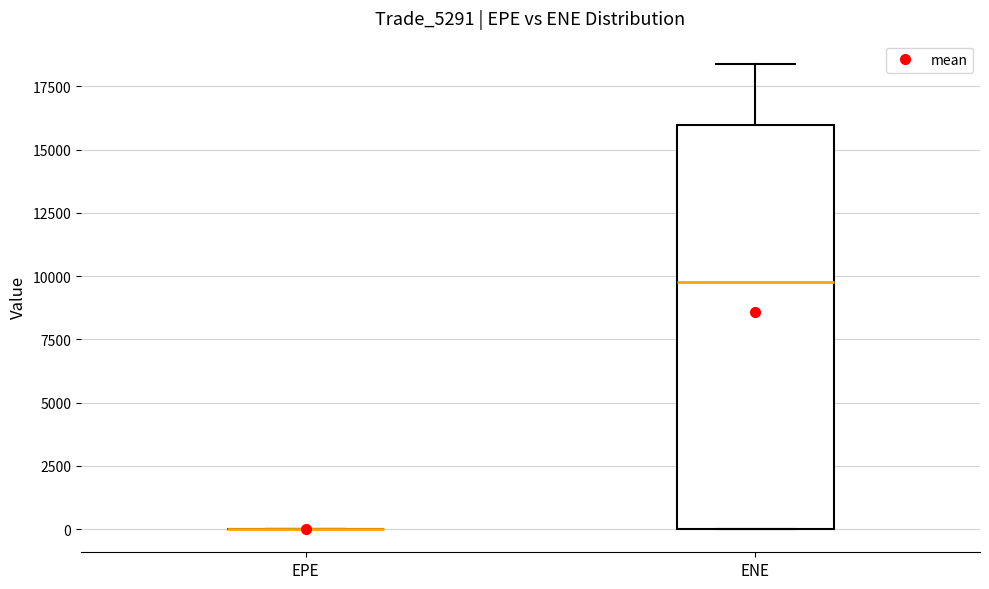

Reading left to right, read every box against the y-axis: the position of its median line, the range the box covers, and the ends of its whiskers. The values are not printed on the chart, so give them approximately, as read against the axis.

EPE: box collapsed to a line at 0, whiskers 0 to 0
ENE: median 9500, box 0 to 16000, whiskers 0 to 18500